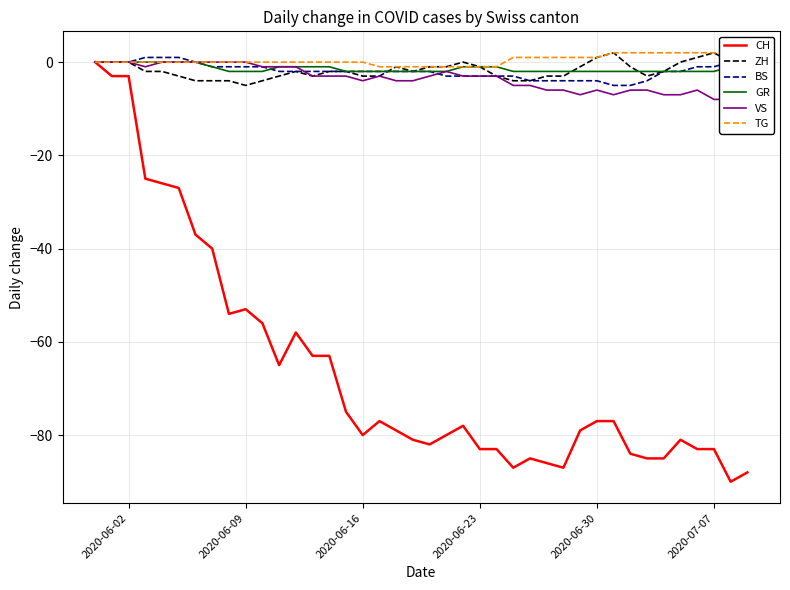

What is the minimum value for BS?

-5